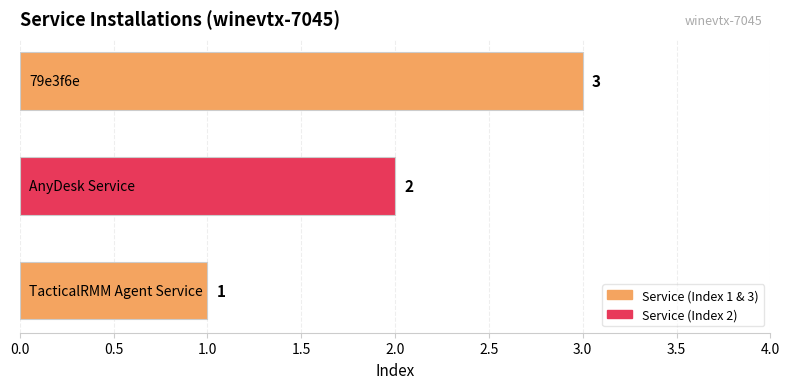

What is the greatest value displayed?

3